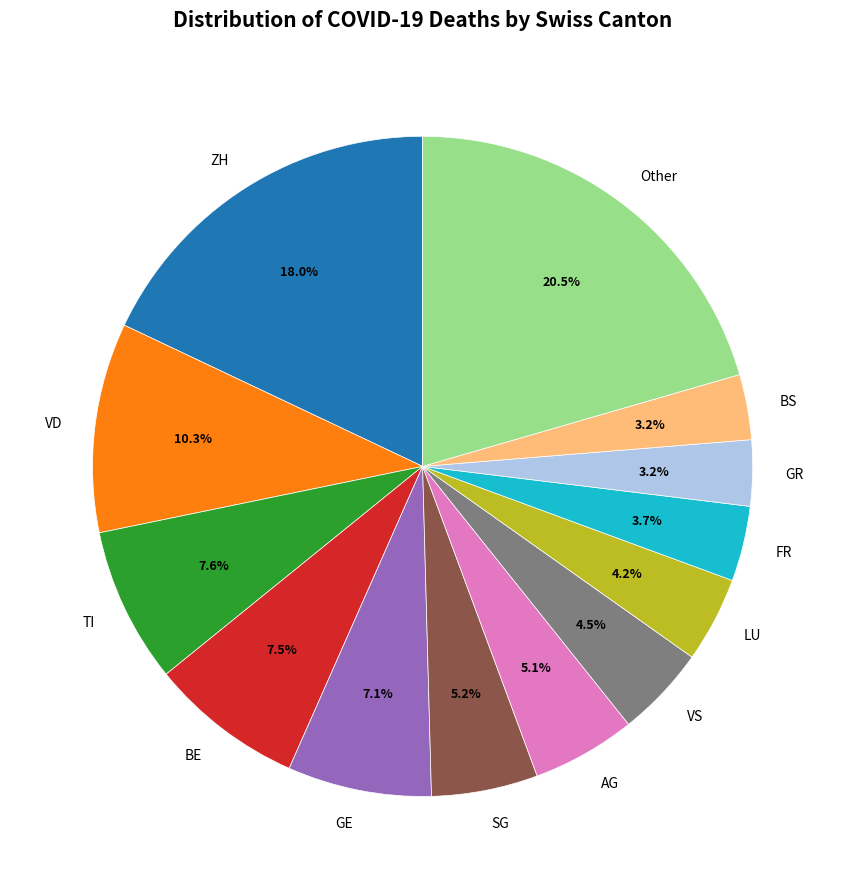

To the nearest percent, what is the combined percentage of SG and BE?

13%